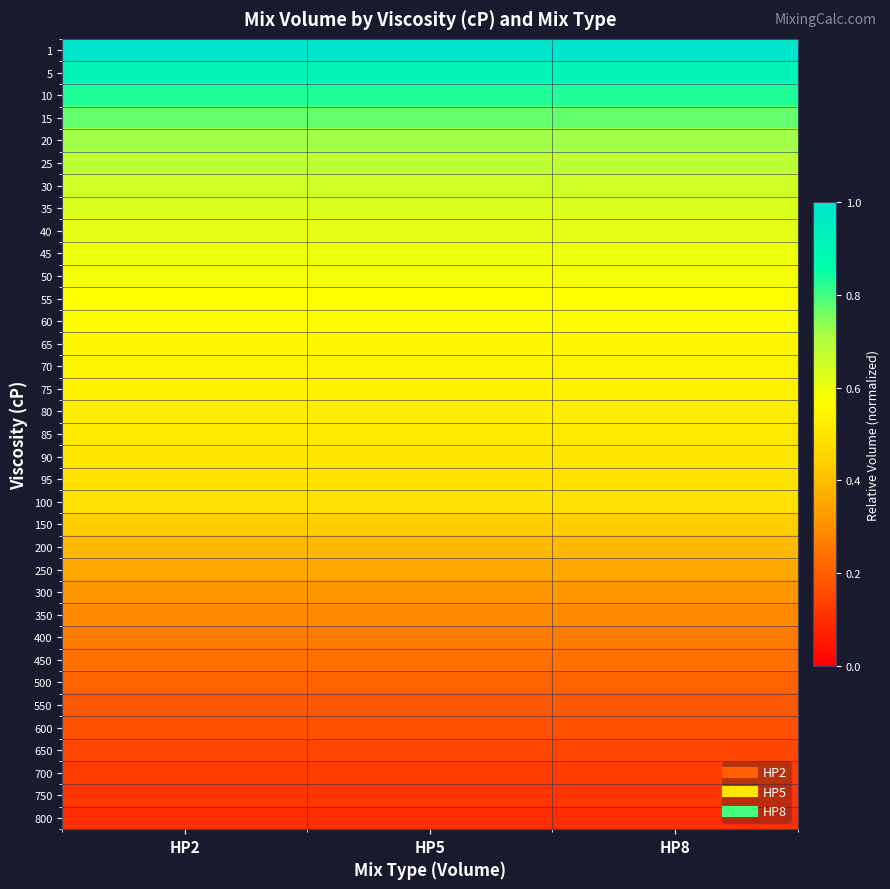

Reading right to left, list all the values displayed in this chart.

1: HP8=1.0	HP5=1.0	HP2=1.0
5: HP8=0.9	HP5=0.9	HP2=0.9
10: HP8=0.8	HP5=0.8	HP2=0.8
15: HP8=0.8	HP5=0.8	HP2=0.8
20: HP8=0.7	HP5=0.7	HP2=0.7
25: HP8=0.7	HP5=0.7	HP2=0.7
30: HP8=0.7	HP5=0.7	HP2=0.7
35: HP8=0.6	HP5=0.6	HP2=0.6
40: HP8=0.6	HP5=0.6	HP2=0.6
45: HP8=0.6	HP5=0.6	HP2=0.6
50: HP8=0.6	HP5=0.6	HP2=0.6
55: HP8=0.6	HP5=0.6	HP2=0.6
60: HP8=0.6	HP5=0.6	HP2=0.6
65: HP8=0.6	HP5=0.6	HP2=0.6
70: HP8=0.5	HP5=0.5	HP2=0.5
75: HP8=0.5	HP5=0.5	HP2=0.5
80: HP8=0.5	HP5=0.5	HP2=0.5
85: HP8=0.5	HP5=0.5	HP2=0.5
90: HP8=0.5	HP5=0.5	HP2=0.5
95: HP8=0.5	HP5=0.5	HP2=0.5
100: HP8=0.5	HP5=0.5	HP2=0.5
150: HP8=0.4	HP5=0.4	HP2=0.4
200: HP8=0.4	HP5=0.4	HP2=0.4
250: HP8=0.4	HP5=0.4	HP2=0.4
300: HP8=0.3	HP5=0.3	HP2=0.3
350: HP8=0.3	HP5=0.3	HP2=0.3
400: HP8=0.3	HP5=0.3	HP2=0.3
450: HP8=0.2	HP5=0.2	HP2=0.2
500: HP8=0.2	HP5=0.2	HP2=0.2
550: HP8=0.2	HP5=0.2	HP2=0.2
600: HP8=0.2	HP5=0.2	HP2=0.2
650: HP8=0.1	HP5=0.1	HP2=0.1
700: HP8=0.1	HP5=0.1	HP2=0.1
750: HP8=0.1	HP5=0.1	HP2=0.1
800: HP8=0.1	HP5=0.1	HP2=0.1